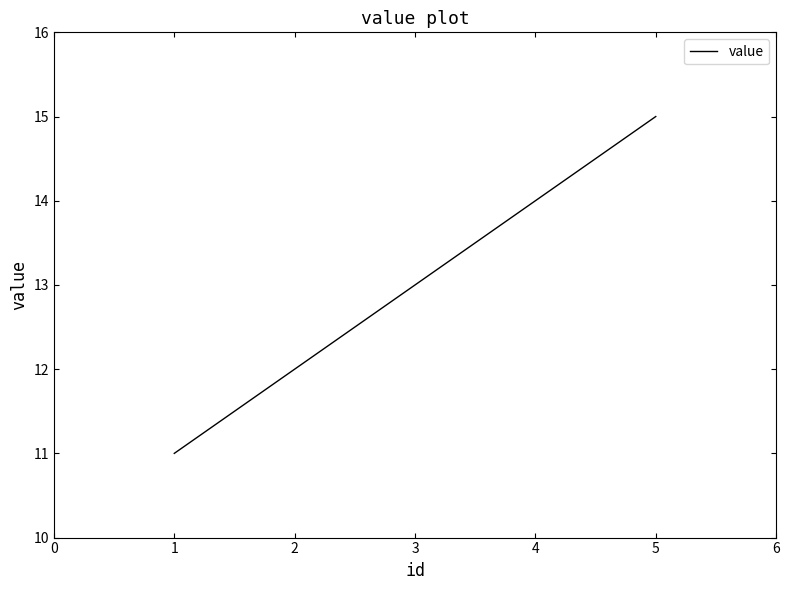

What is the ratio of the value at 4 to the value at 1?

1.3